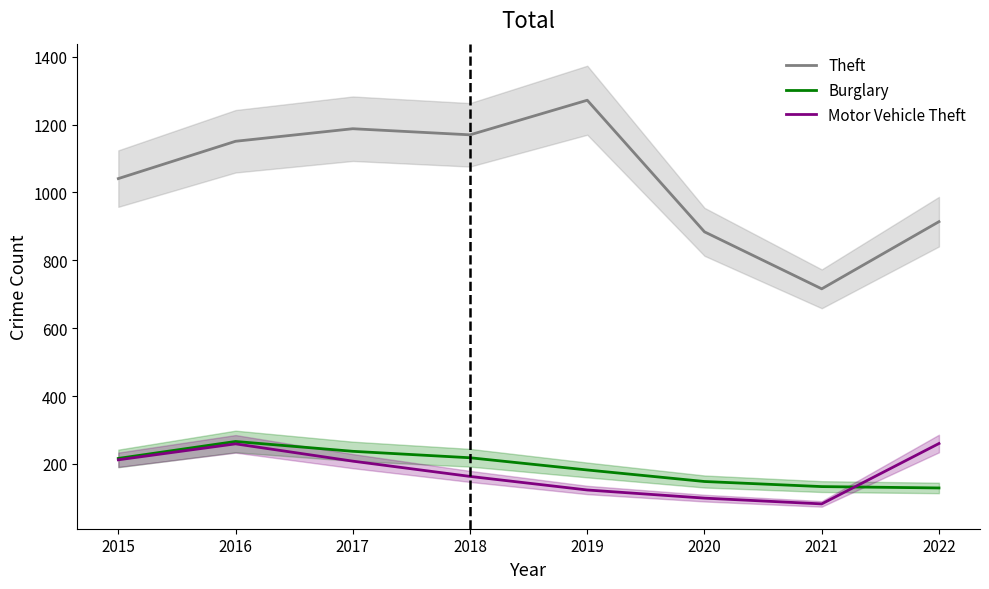

Where does the Motor Vehicle Theft series first go above 208?

2015